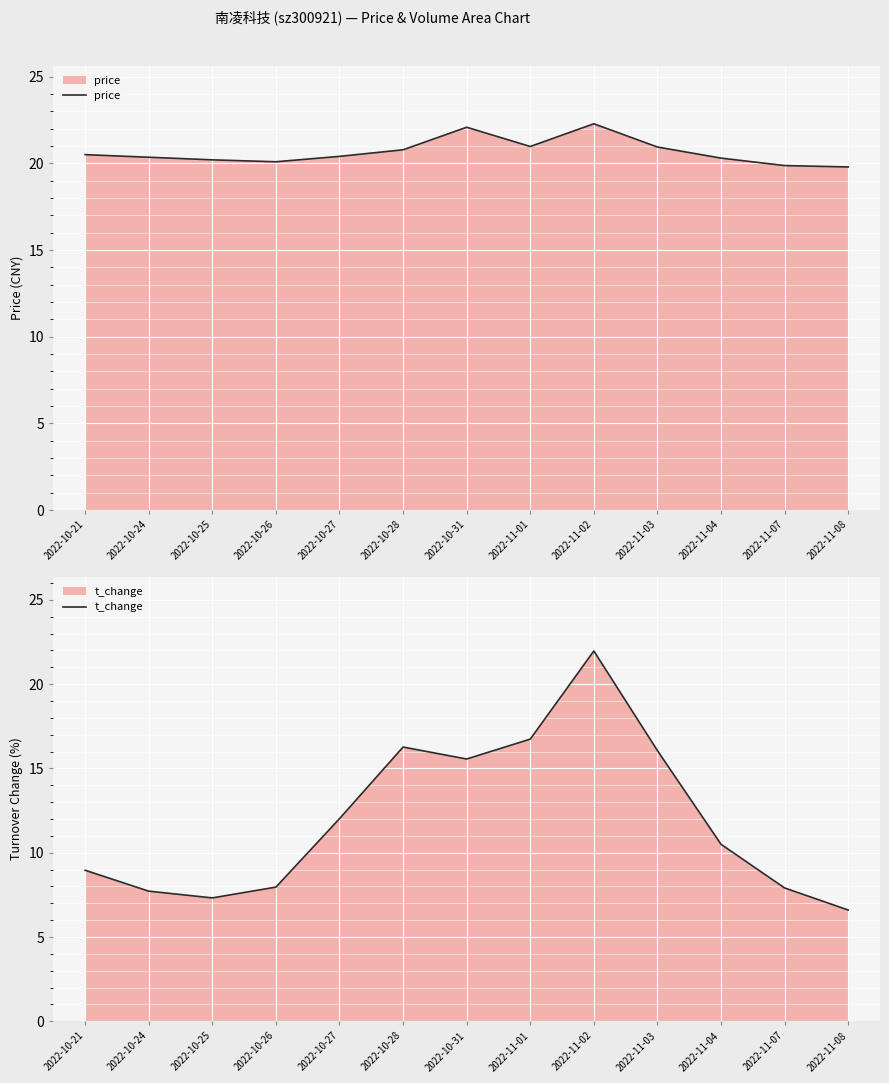

What position from the right is 2022-10-21?

13